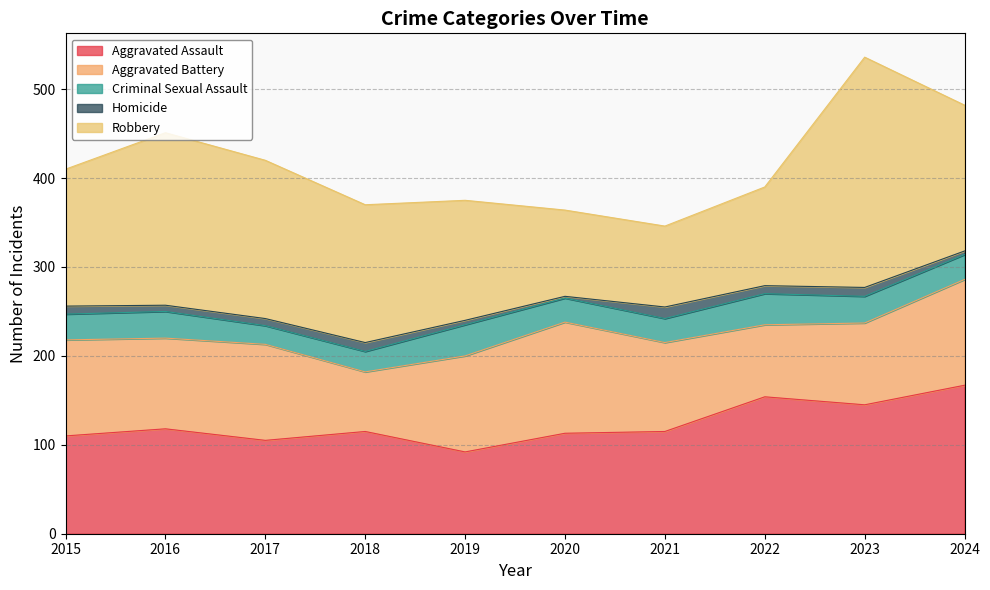

How many lines are shown in the chart?

5